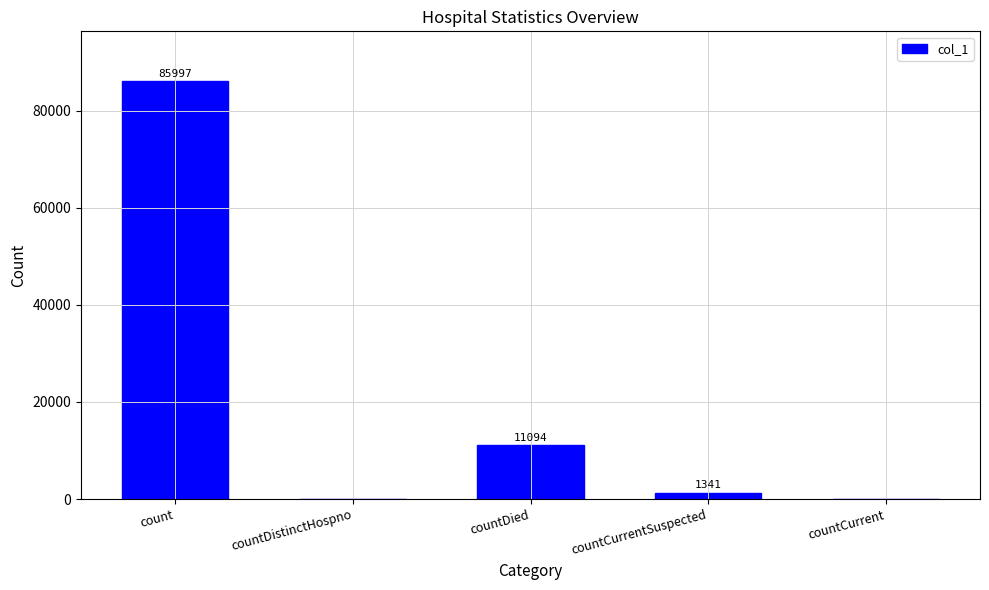

Reading left to right, list all the values displayed in this chart.

85997	0	11094	1341	0